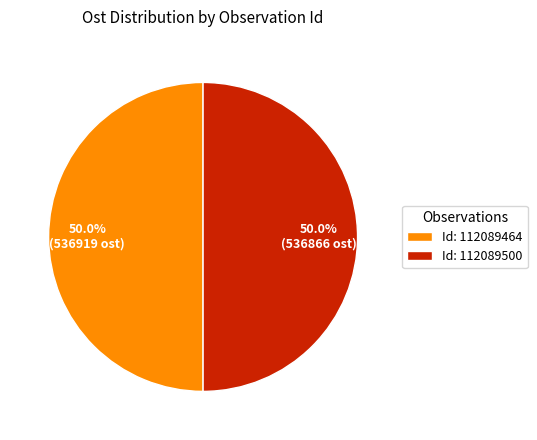

What is the ratio of the value at Id: 112089464 to the value at Id: 112089500?

1.0